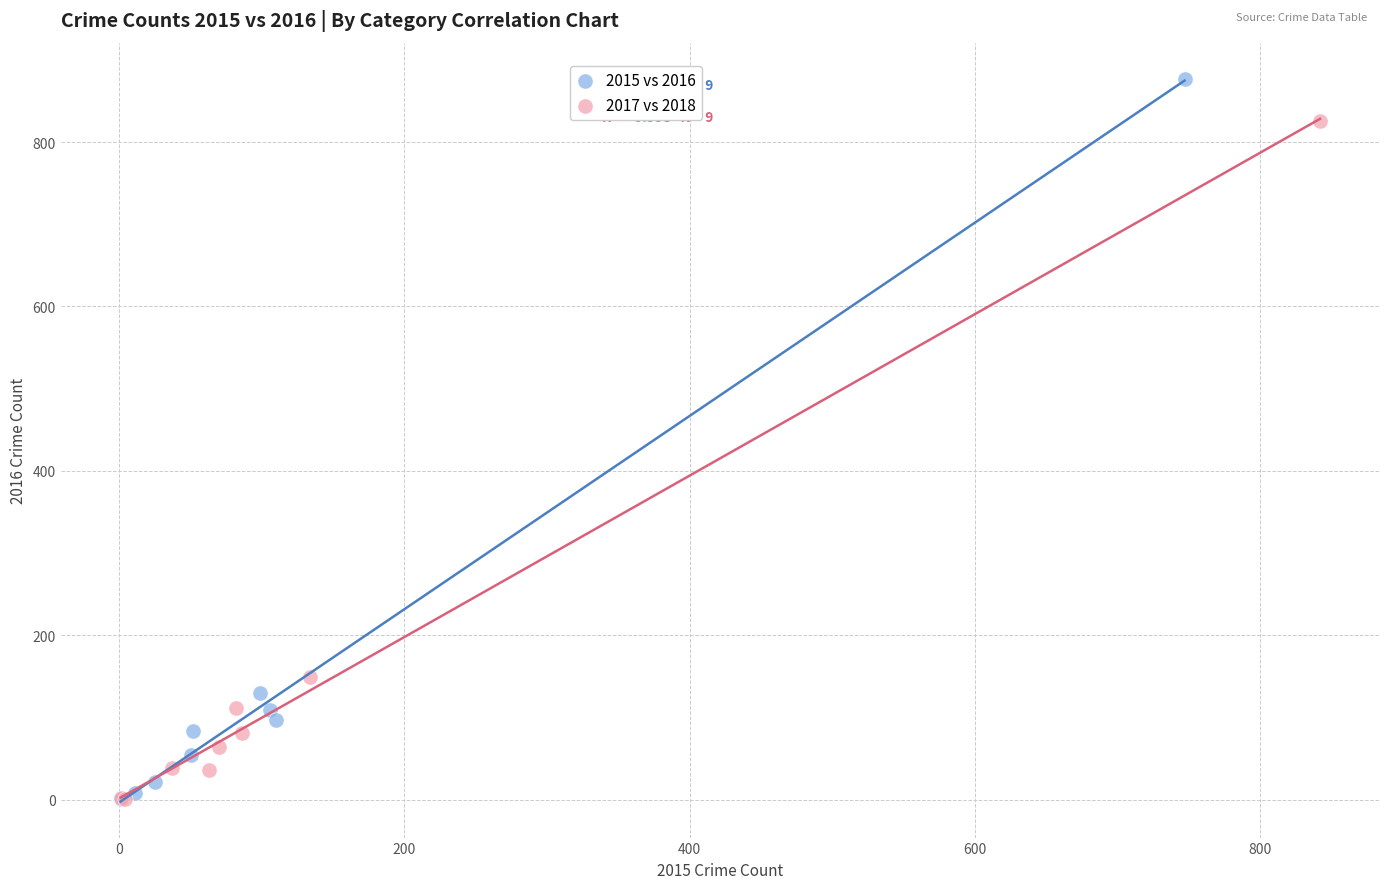

Which series contains the highest Y value?

2015 vs 2016